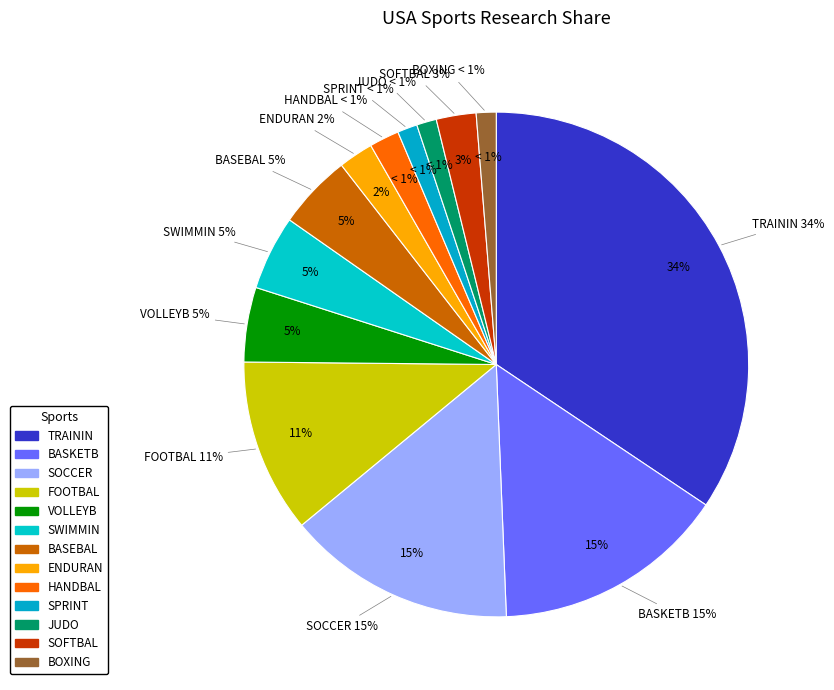

To the nearest percent, what portion does FOOTBAL represent?

11%